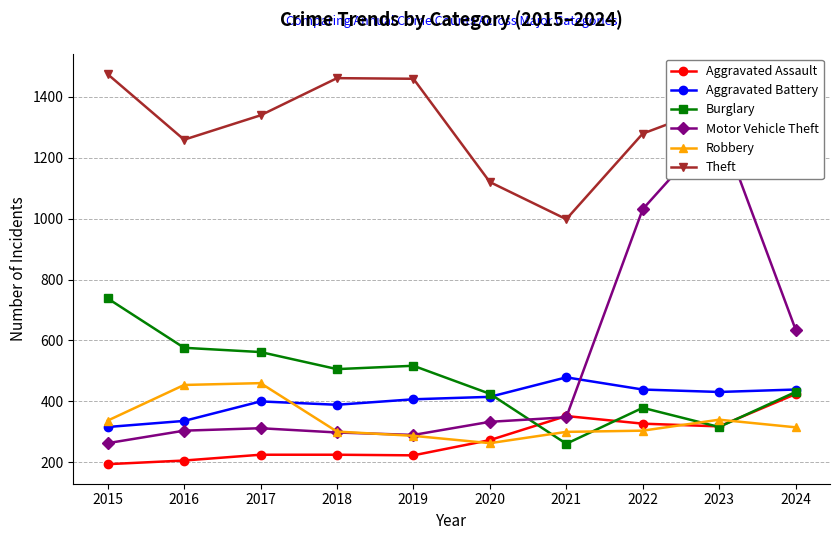

In Robbery, how many points are higher than both neighbors (excluding endpoints)?

2